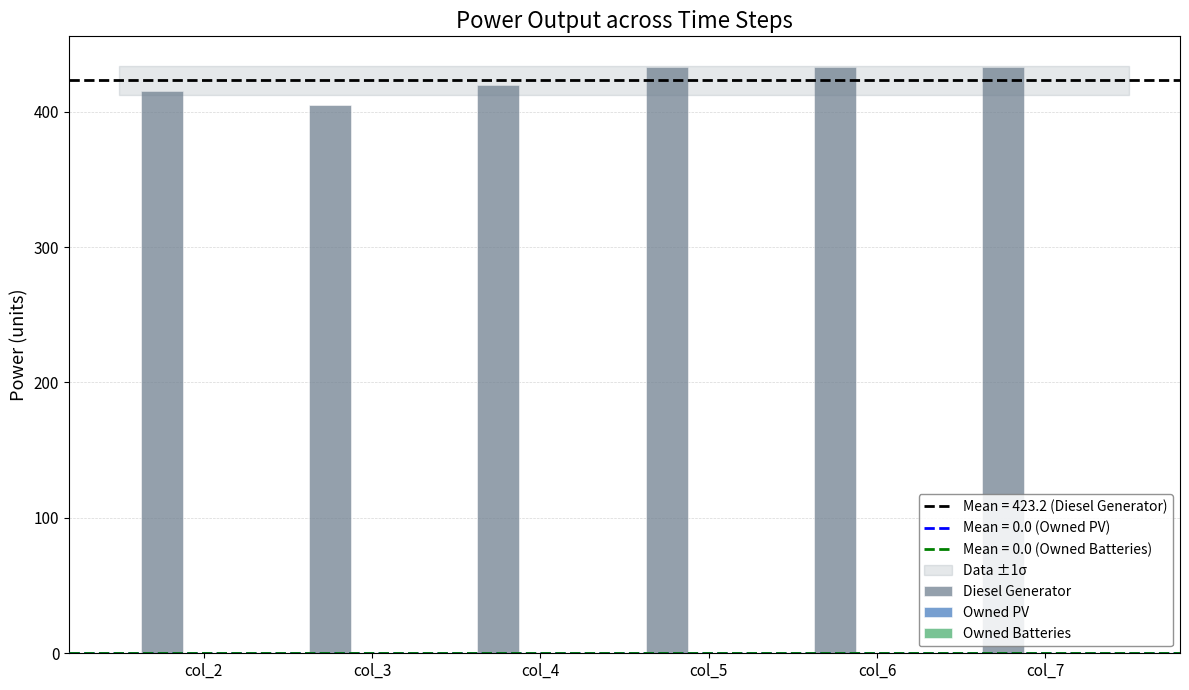

The value at col_2 is 658. True or false?

False